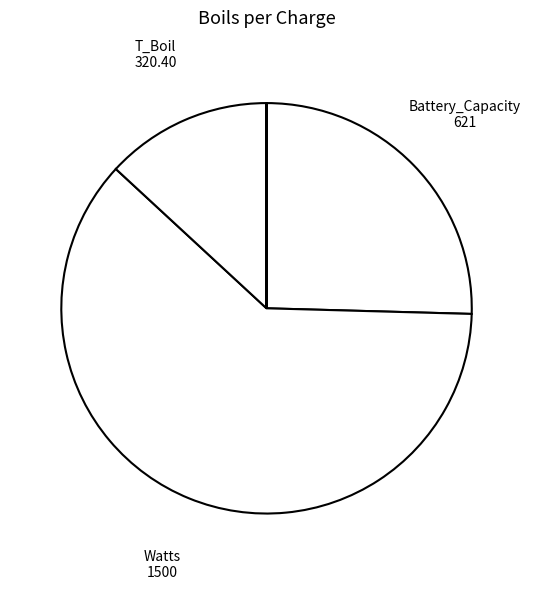

Is there any slice that represents more than half of the pie?

Yes